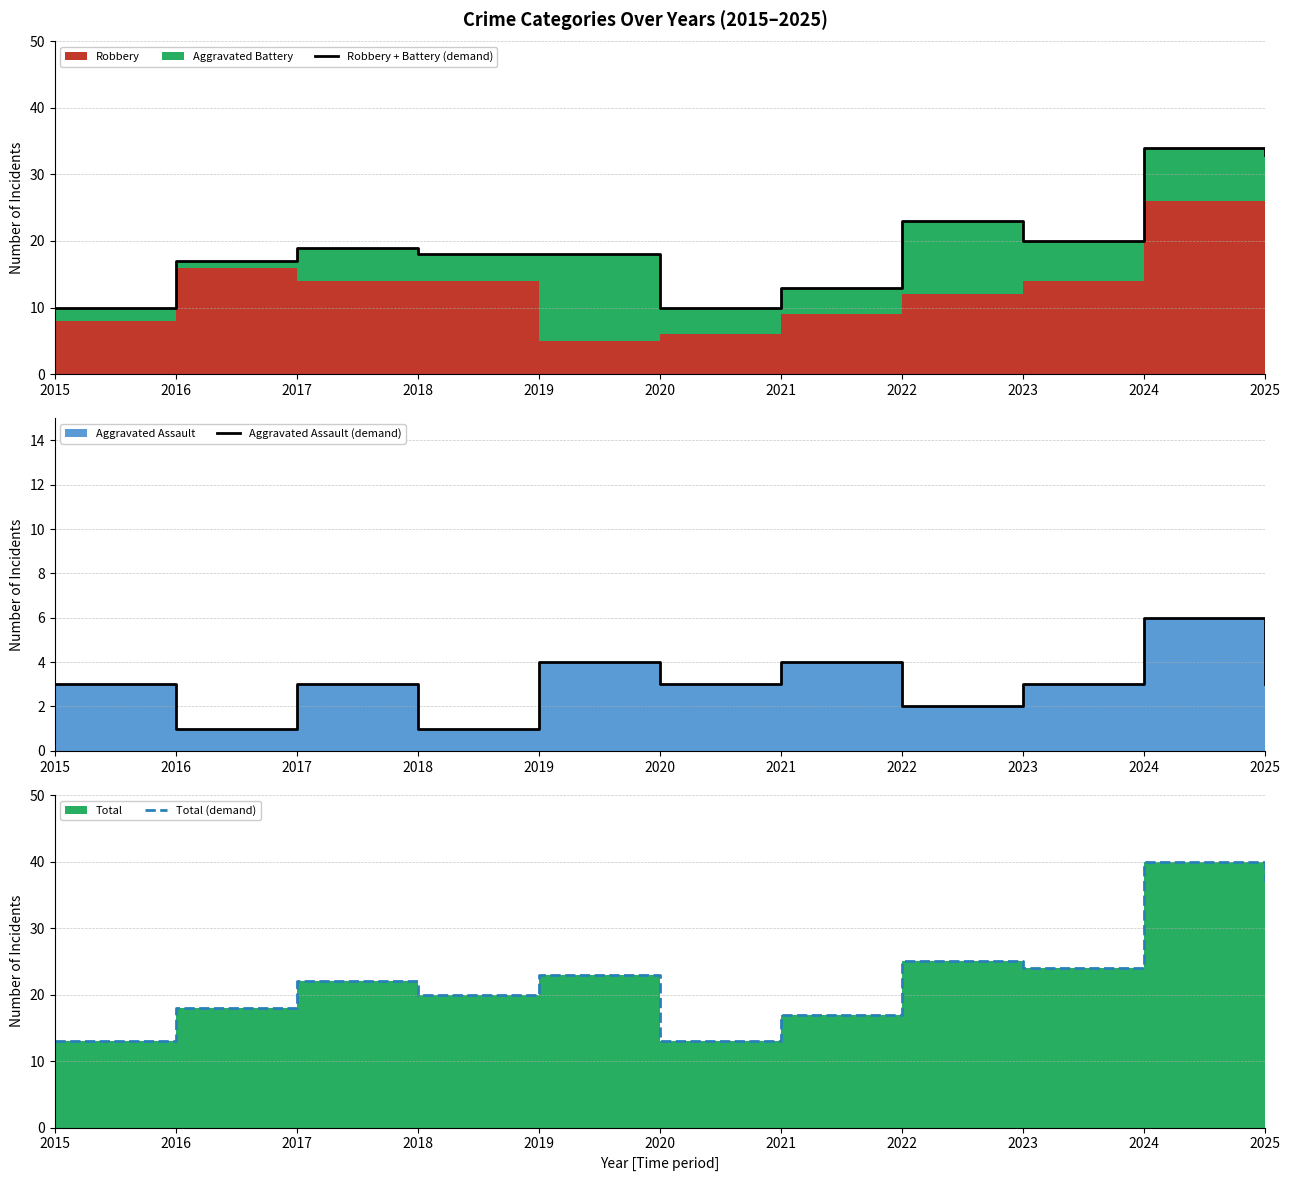

Reading left to right, list all the values displayed in this chart.

Robbery + Battery (demand): 2015=10	2016=17	2017=19	2018=18	2019=18	2020=10	2021=13	2022=23	2023=20	2024=34	2025=33
Aggravated Assault (demand): 2015=3	2016=1	2017=3	2018=1	2019=4	2020=3	2021=4	2022=2	2023=3	2024=6	2025=3
Total (demand): 2015=13	2016=18	2017=22	2018=20	2019=23	2020=13	2021=17	2022=25	2023=24	2024=40	2025=37